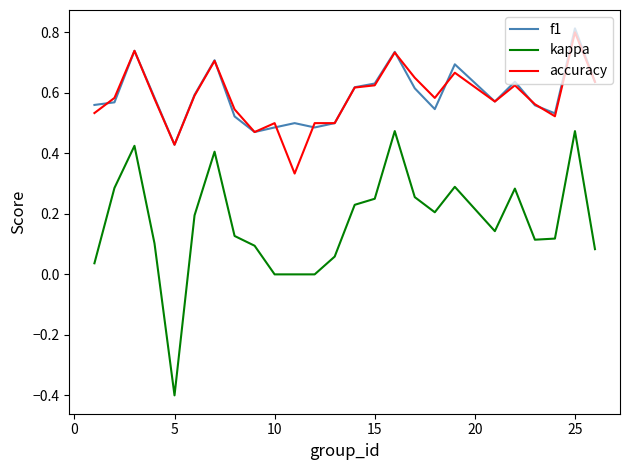

Which series has the widest spread of values?

kappa